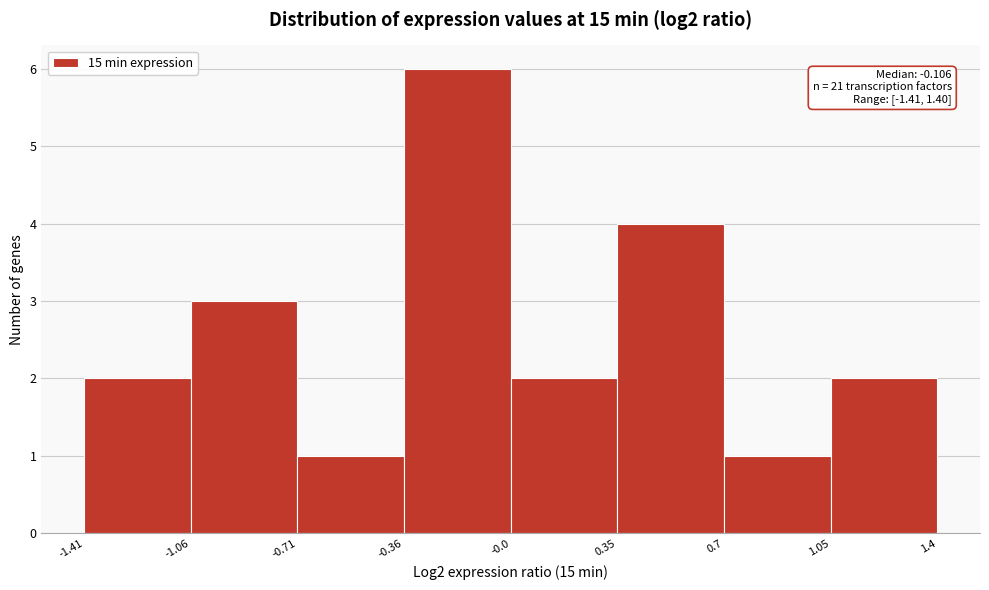

Over which range of the x-axis is the bar tallest?

-0.36 to -0.0